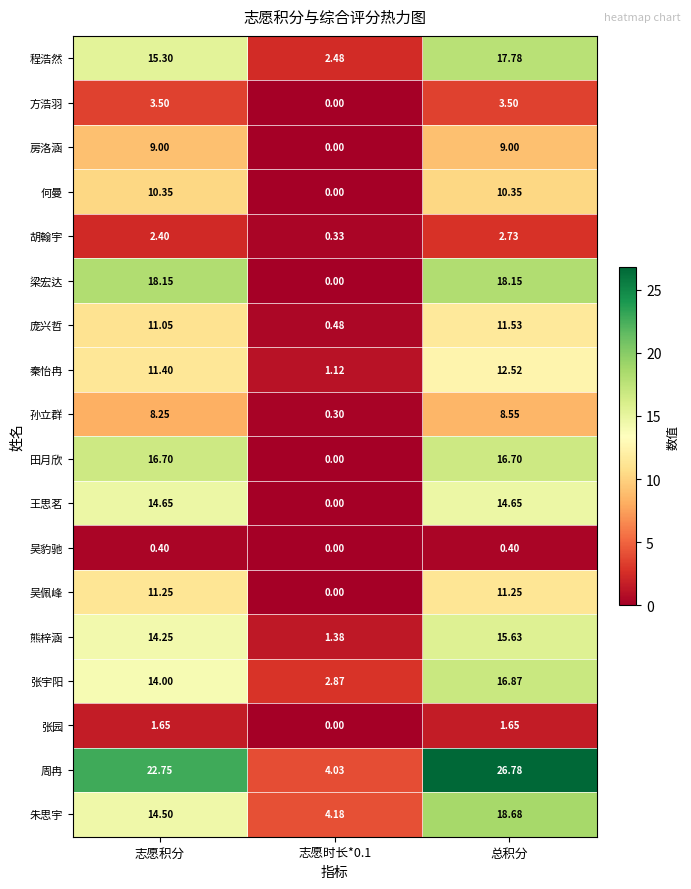

At which category does the chart reach its minimum across all series?

志愿时长*0.1